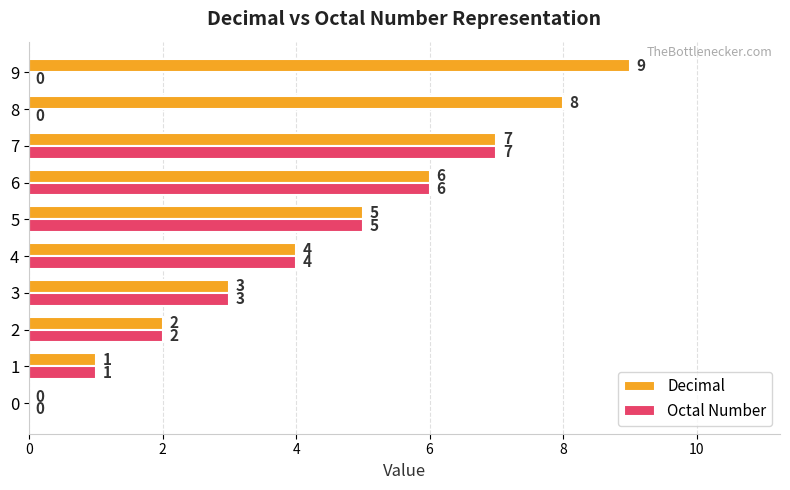

The Octal Number series shows 0 at 0. True or false?

True